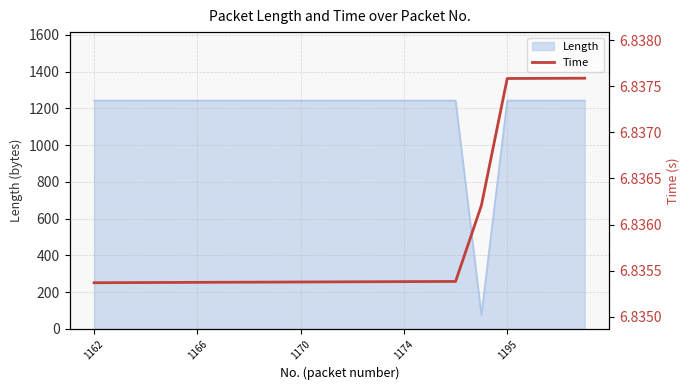

True or false: the data has more than 1 interior local peaks.

False